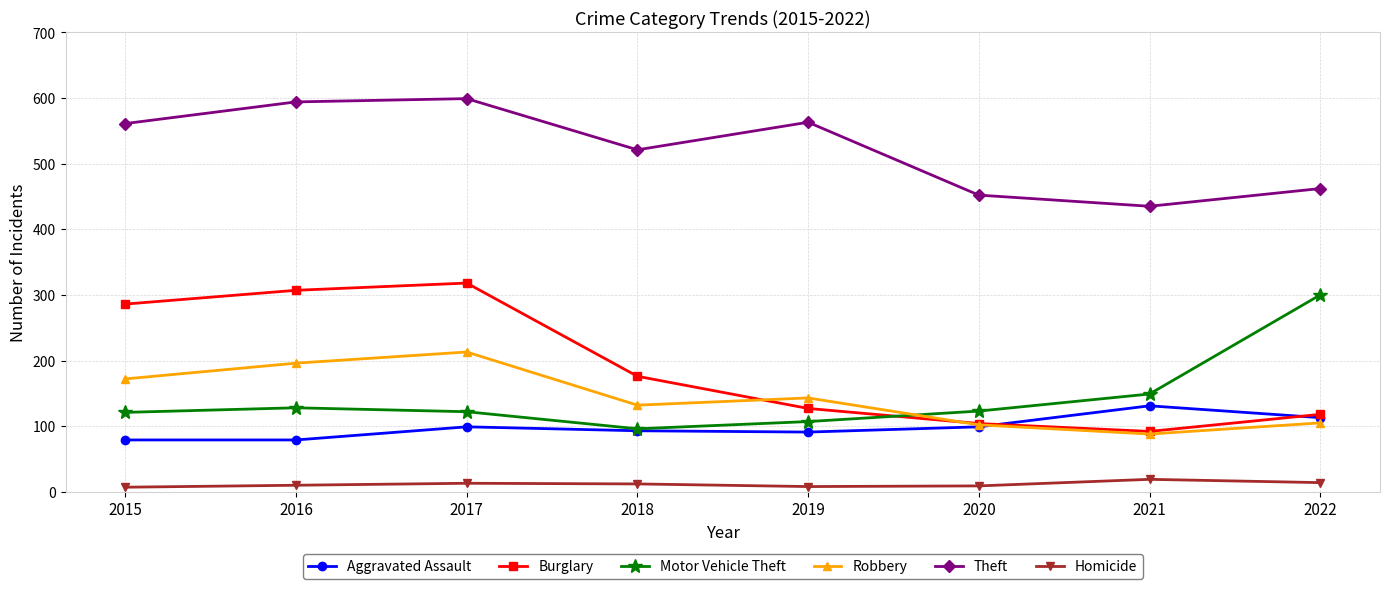

Where is Burglary nearest to the value 205?

2018